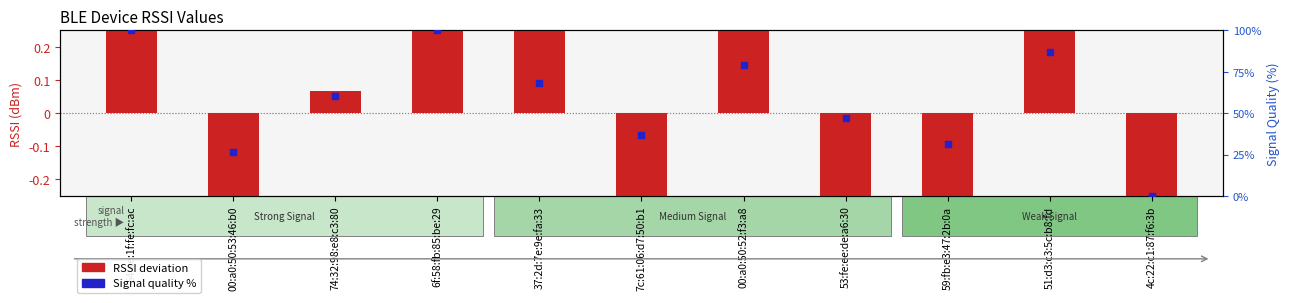

Which series has the largest Y range (max minus min)?

Signal quality %